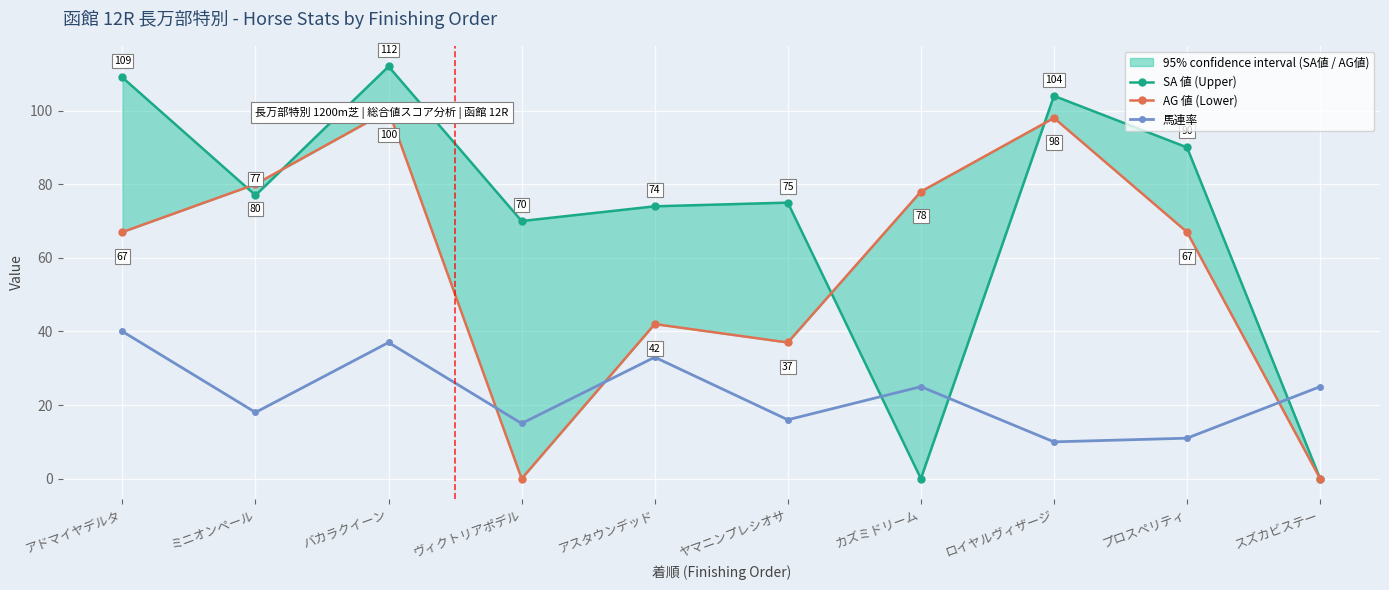

How many times do 馬連率 and AG 値 (Lower) cross each other?

3